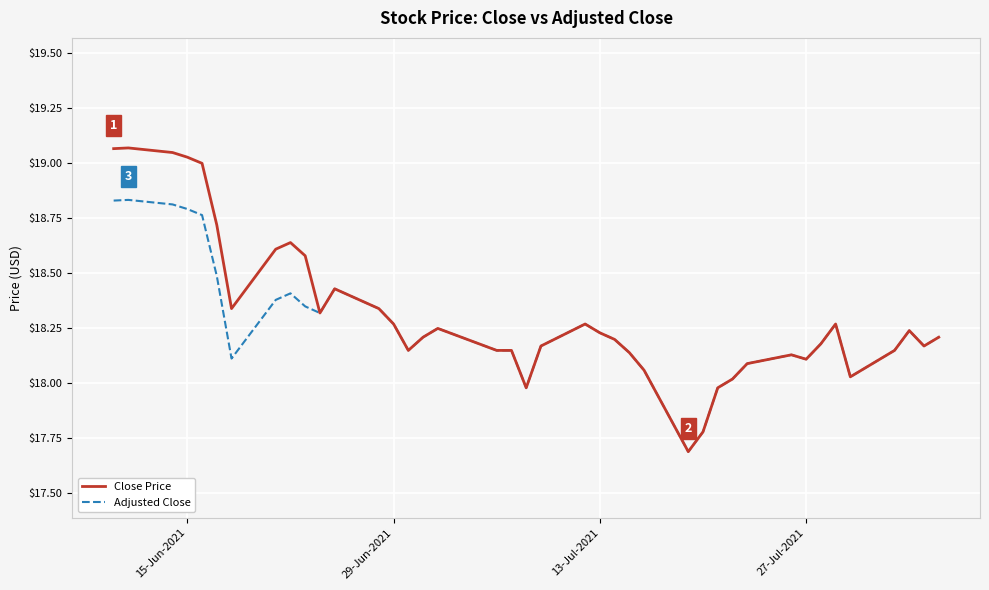

What is the minimum value for Adjusted Close?

17.7